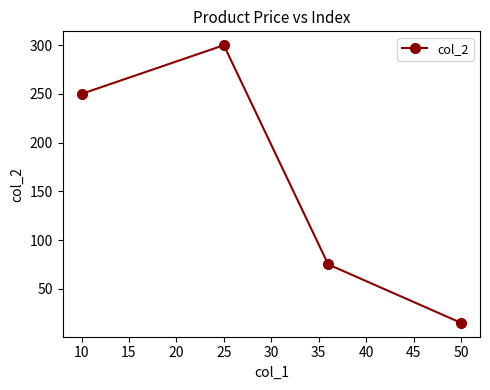

What is the value of the 2nd point from the left?

300